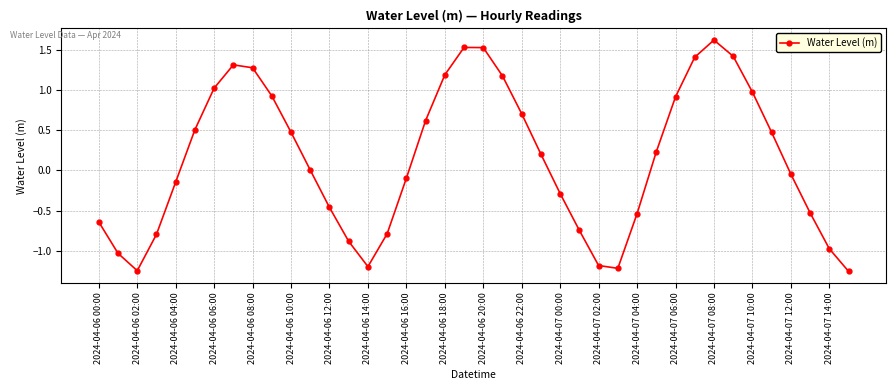

True or false: there are more than 0 points higher than both neighbors.

True